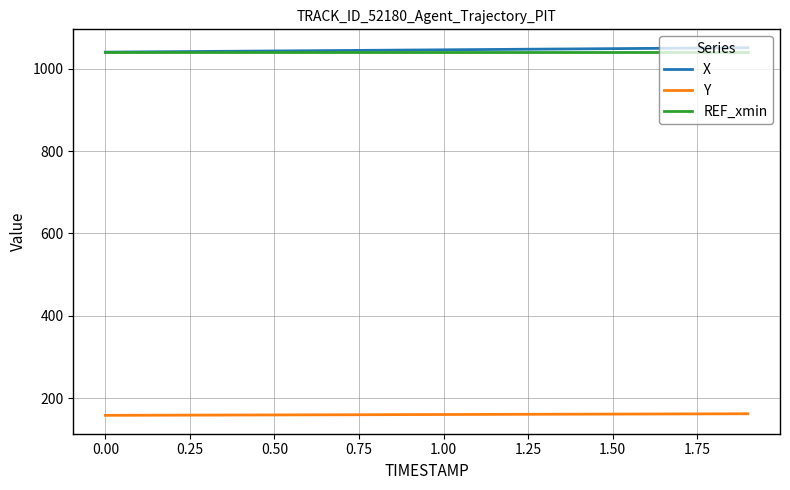

True or false: X and Y cross at least once.

False